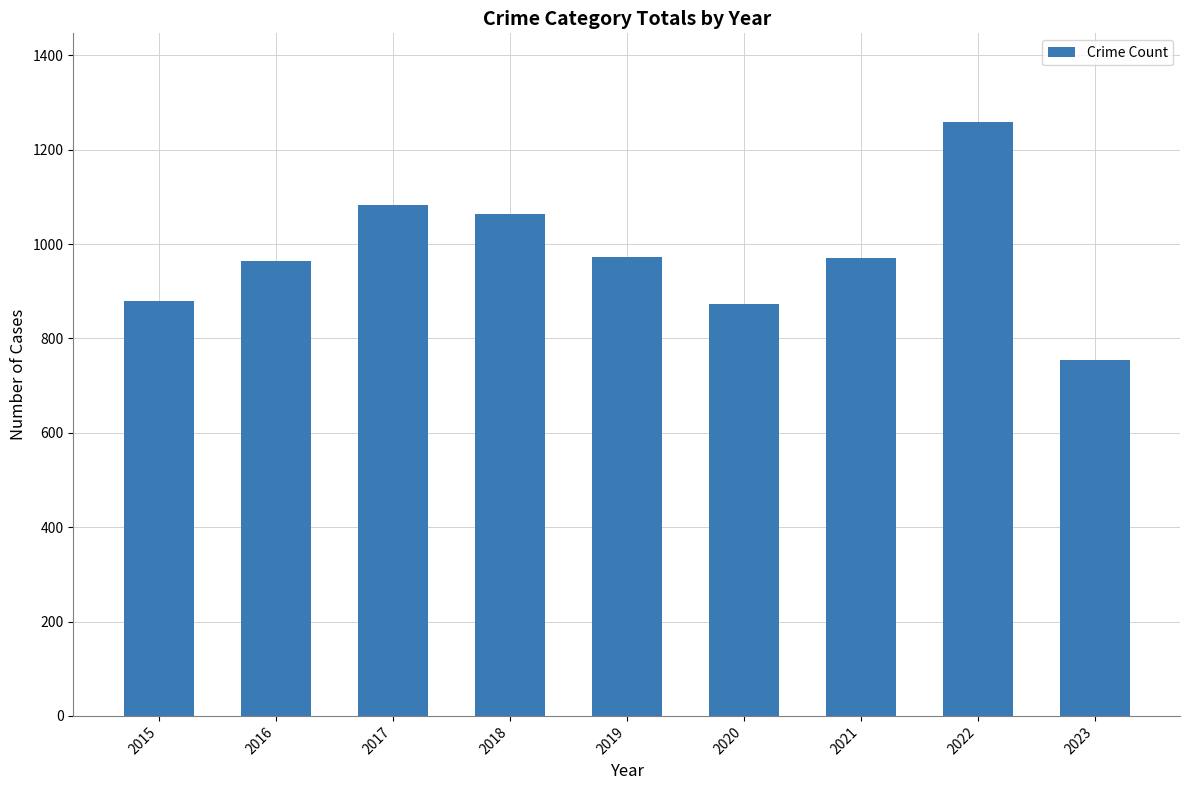

What is the minimum value shown in the chart?

755